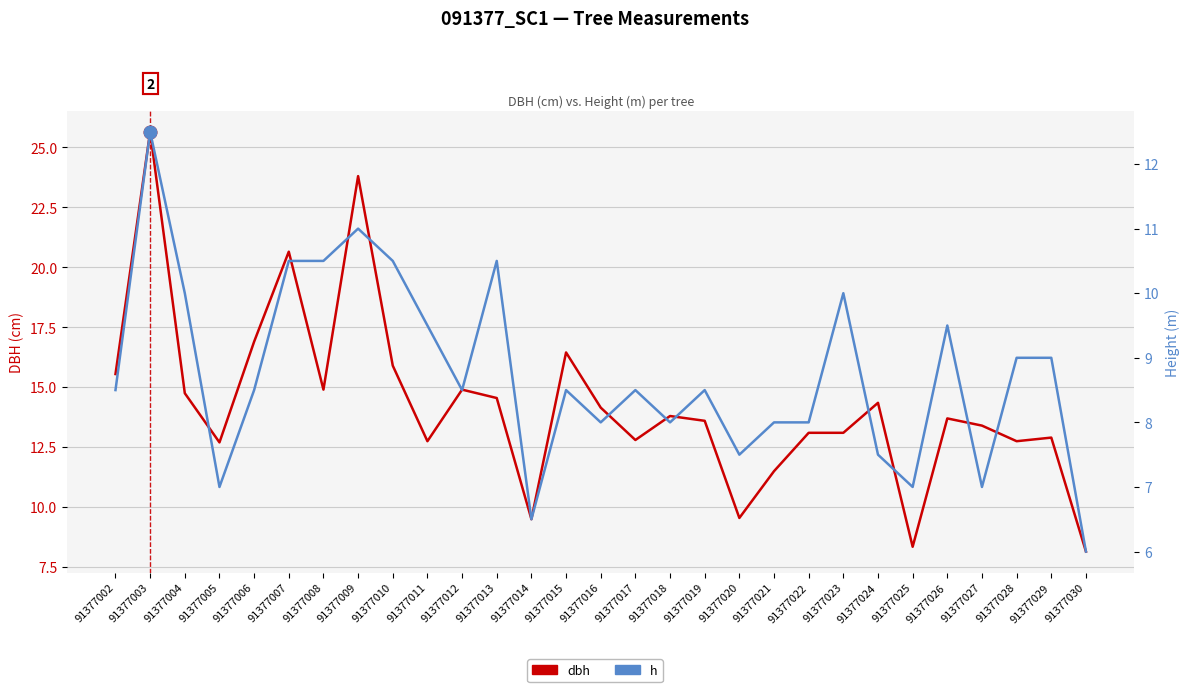

What is the average value of the h series?

8.8